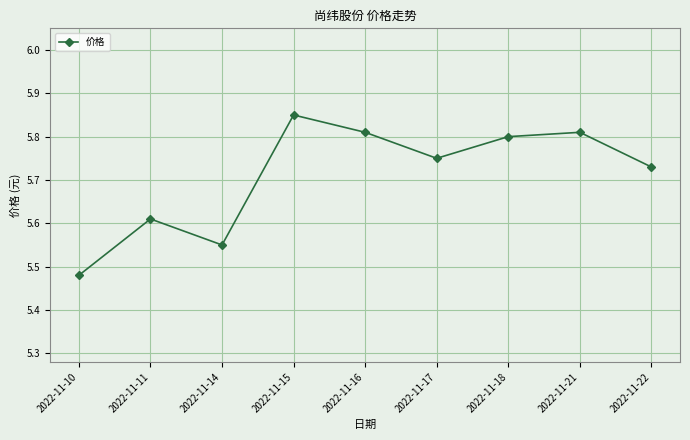

What is the difference between the maximum and second lowest values?

0.3